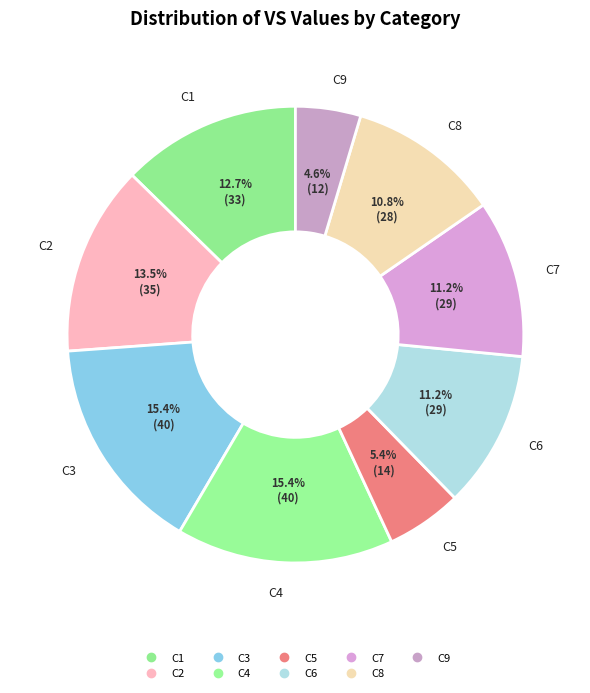

True or false: C7 accounts for 19% of the total.

False